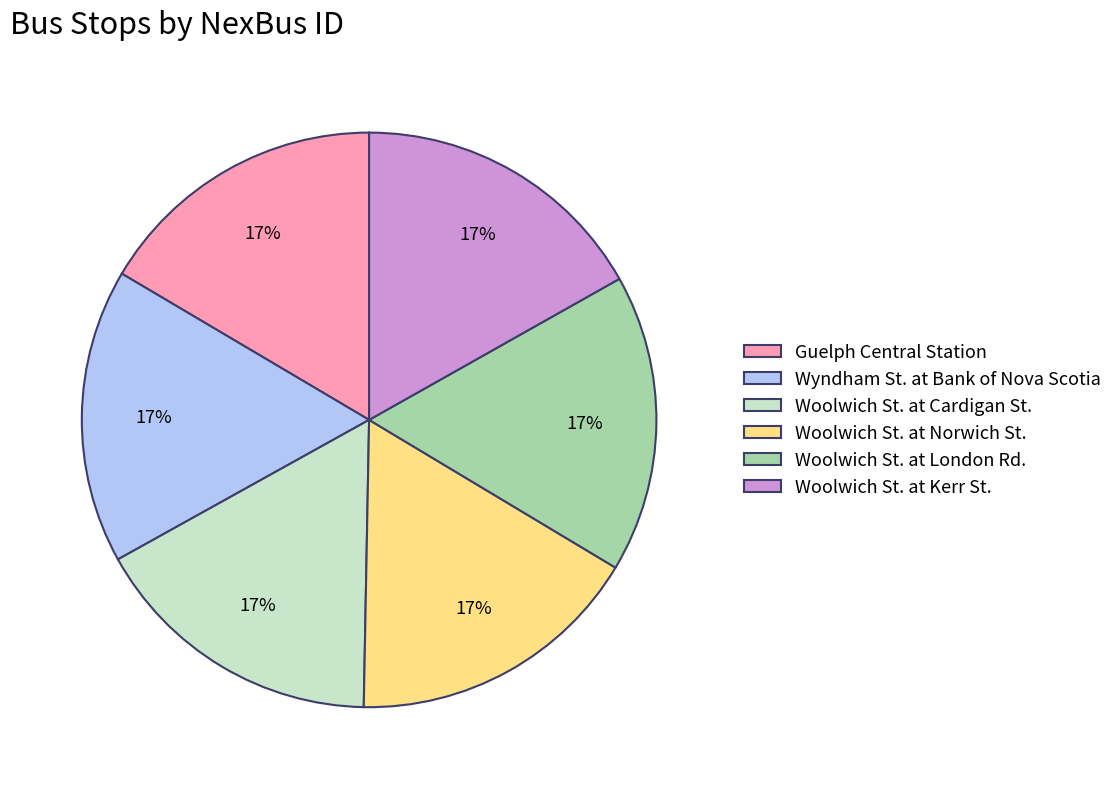

Is there any slice that represents more than half of the pie?

No